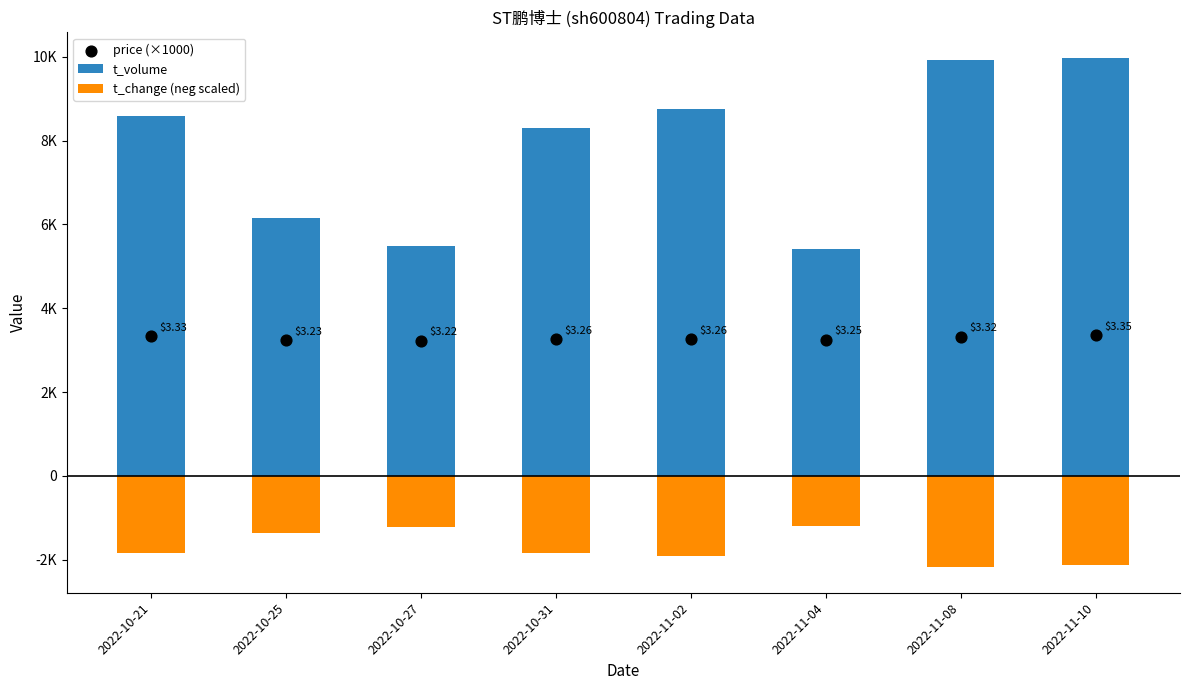

At which category is the sum across all series the highest?

2022-11-10